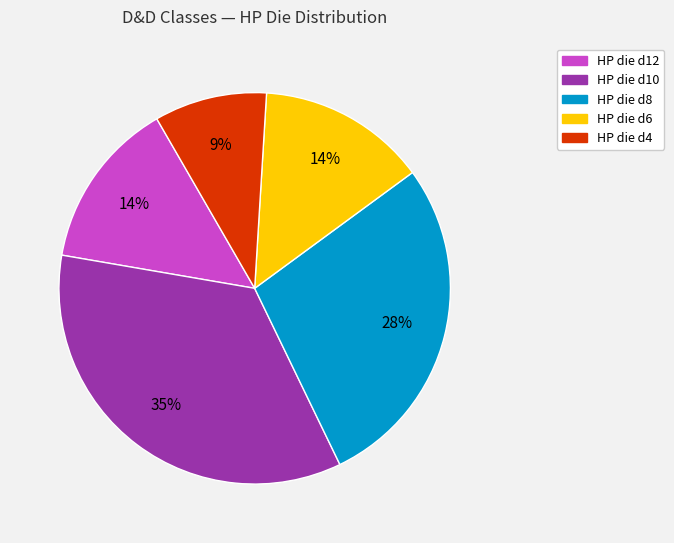

To the nearest percent, what is the difference between the largest and smallest slice percentages?

26%